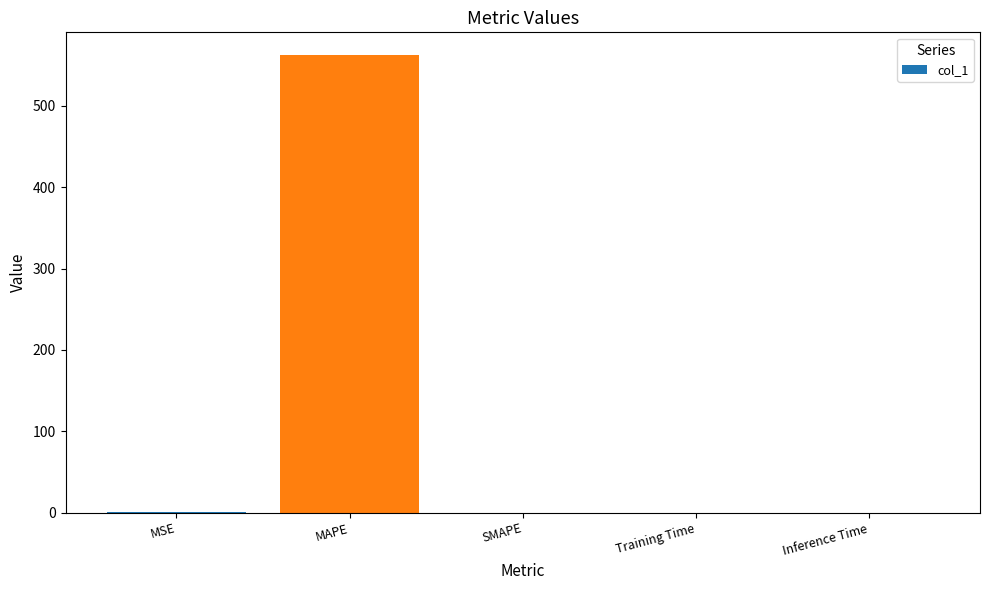

What is the greatest value displayed?

562.2